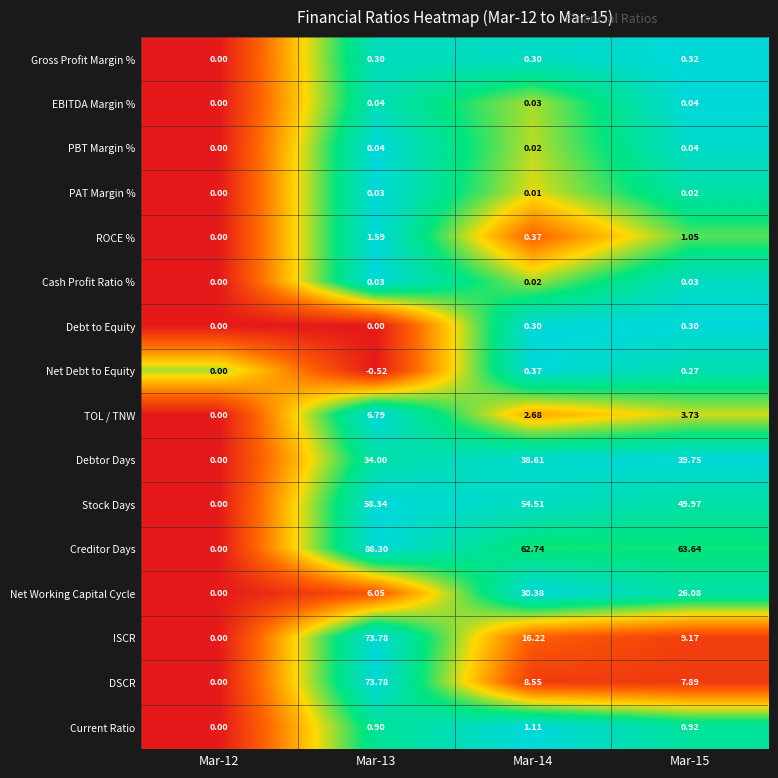

Which series has the widest spread of values?

Creditor Days